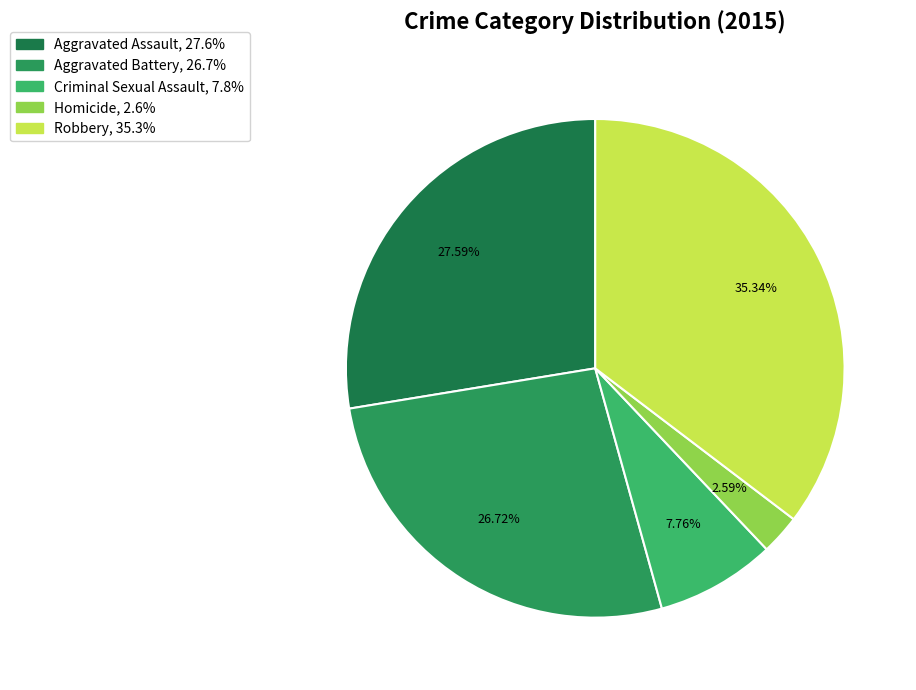

Does Aggravated Assault represent more than half of the total?

No